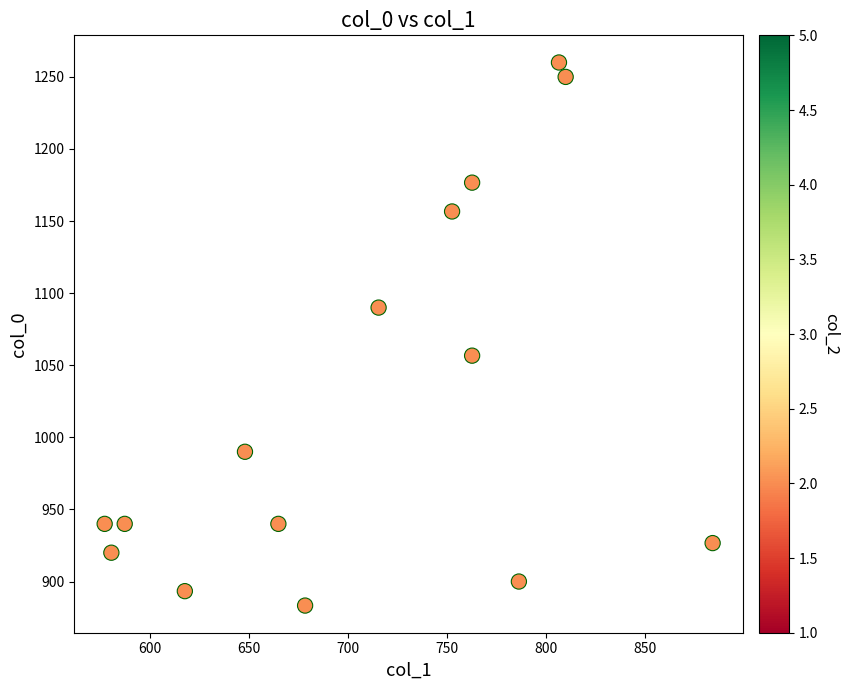

What Y value in the scatter plot is closest to 1071?

1056.7